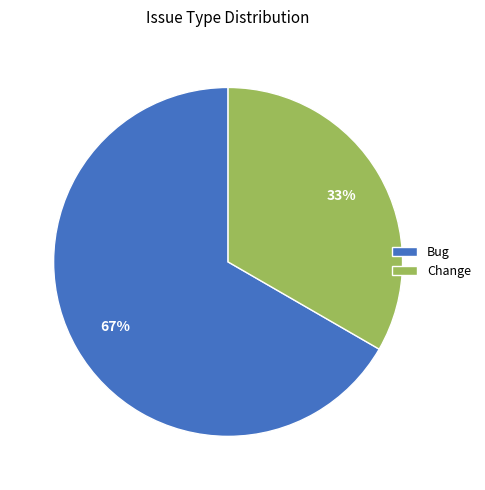

Which has a higher value, Change or Bug?

Bug